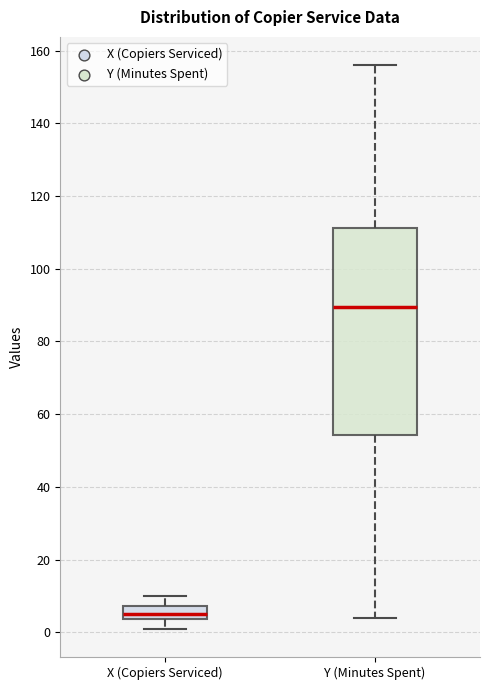

Which box is the tallest, from its lower edge to its upper edge?

Y (Minutes Spent)